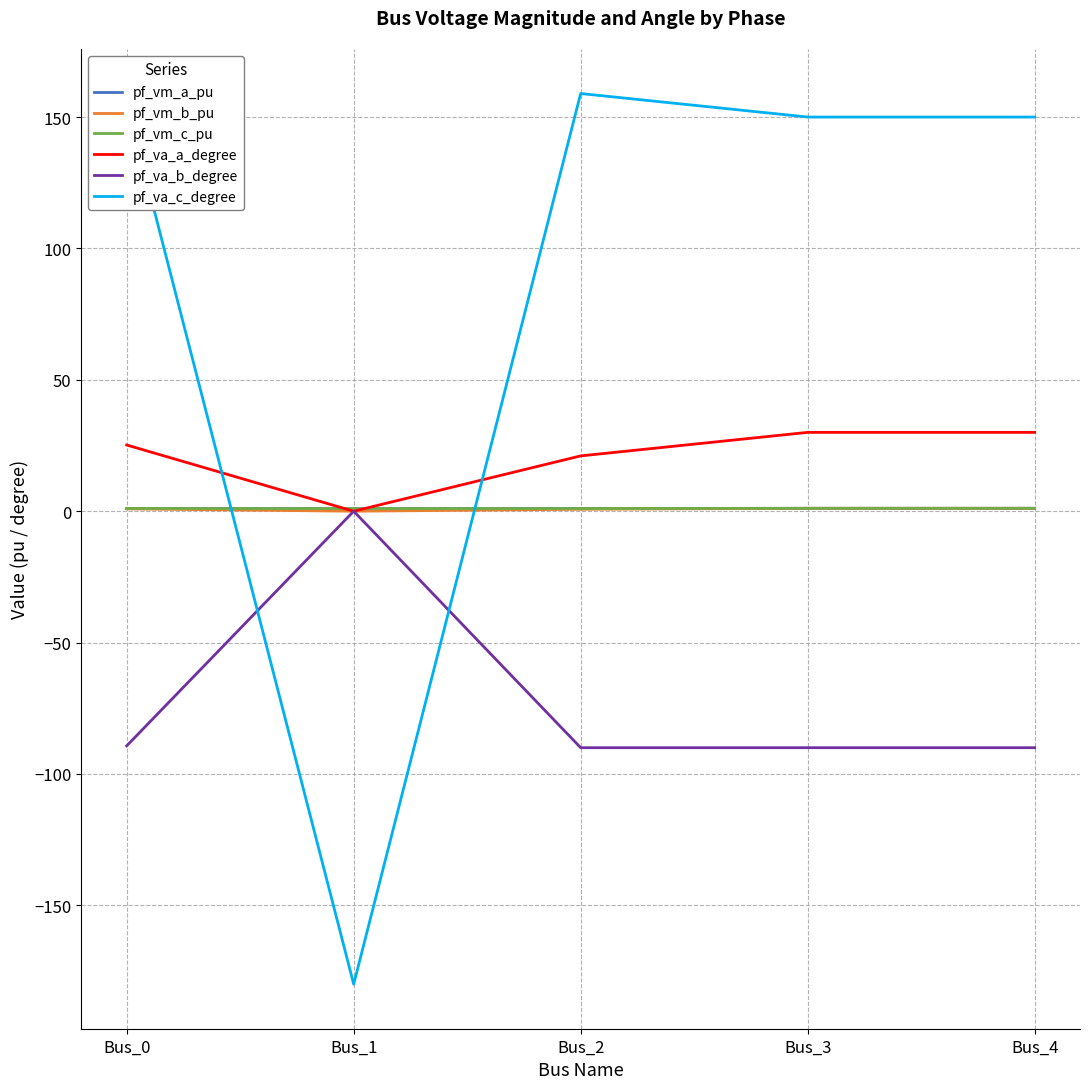

What is the sum of the pf_vm_a_pu values at Bus_1 and Bus_0?

2.0